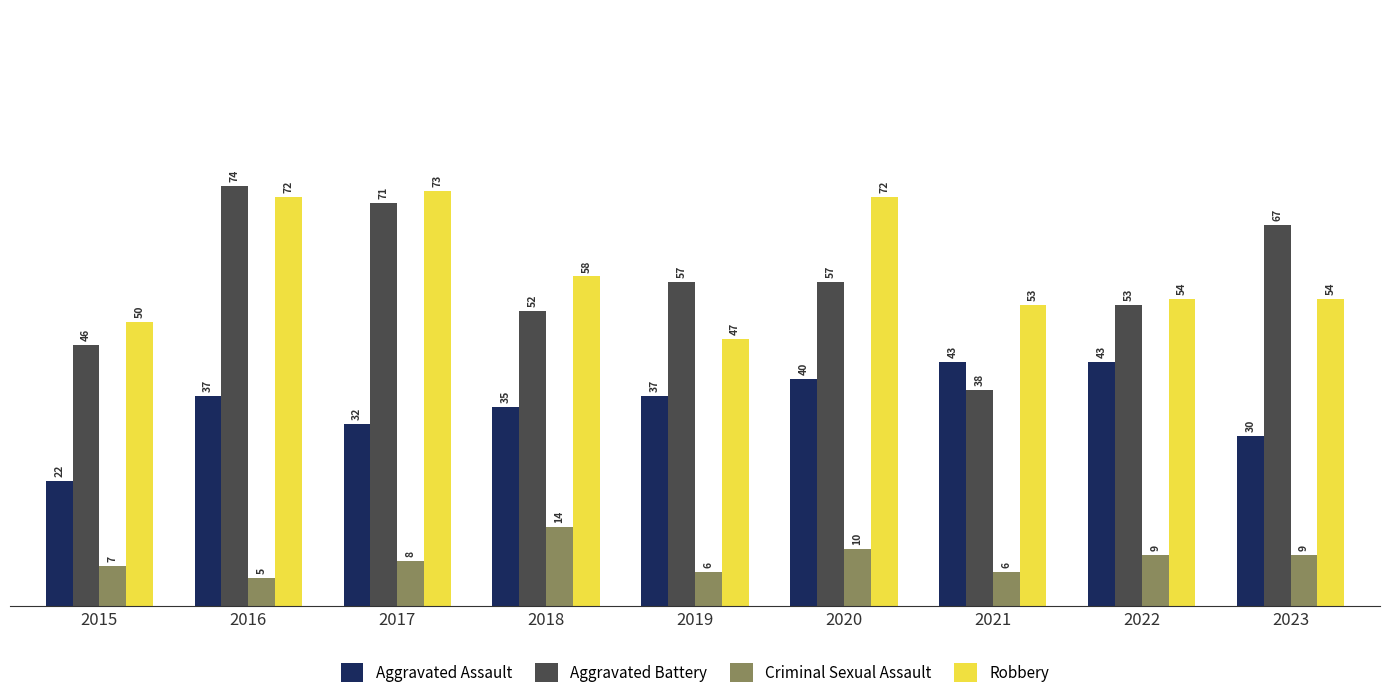

How many values in the Aggravated Battery series are below 57?

4